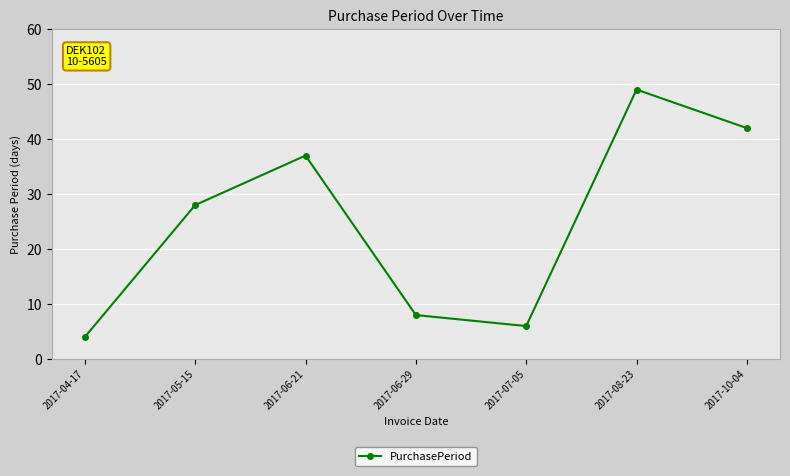

Read the value at 2017-06-29.

8